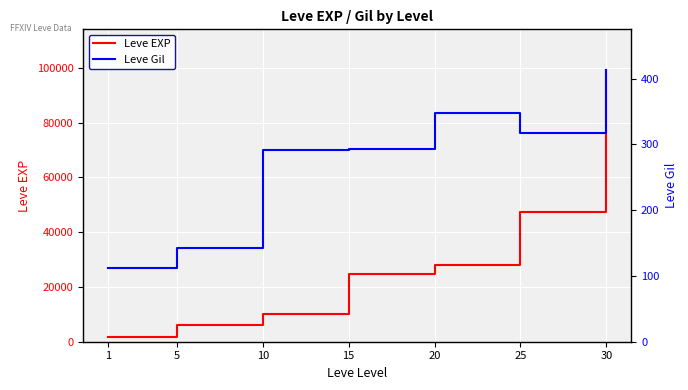

True or false: Leve EXP and Leve Gil intersect in this chart.

False